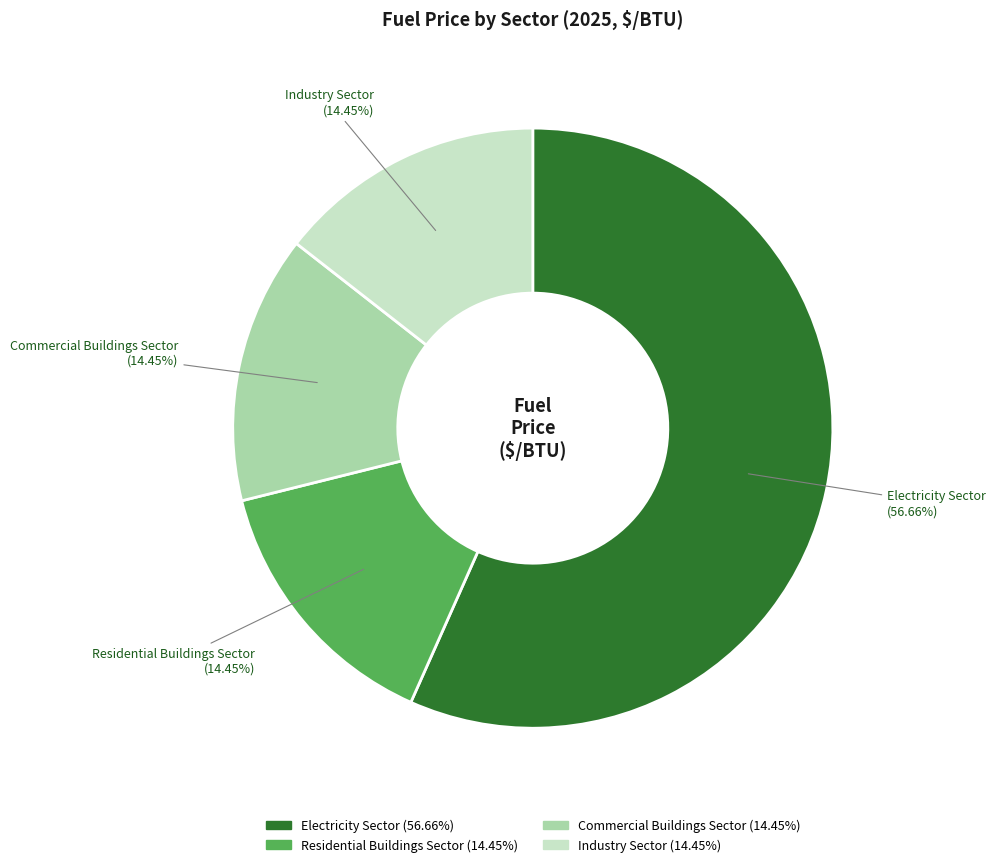

Count the number of slices in the pie.

4